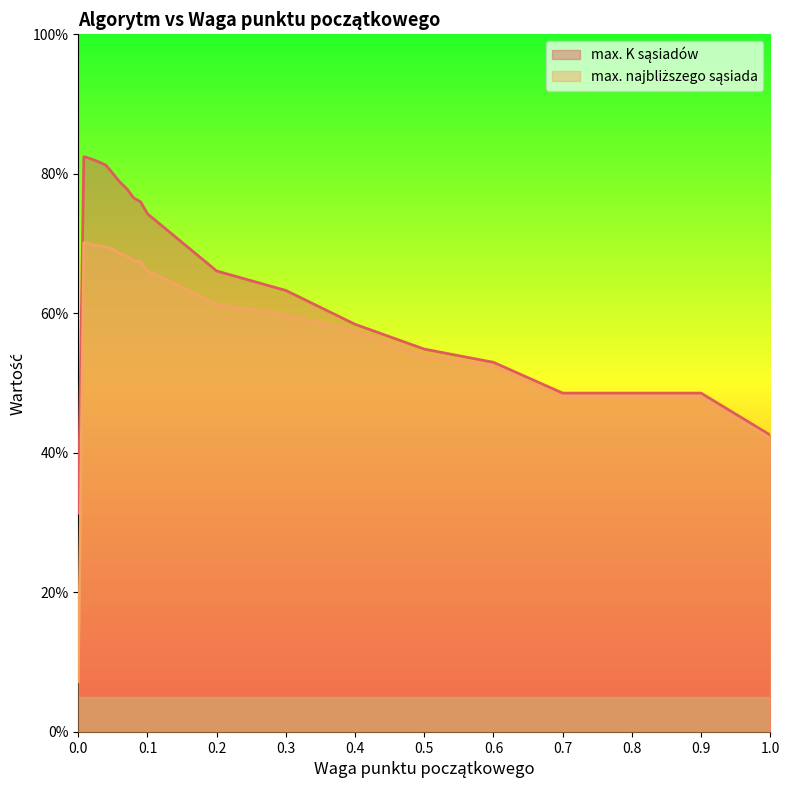

Is it true that max. K sąsiadów equals 0.8 at 0.03?

True